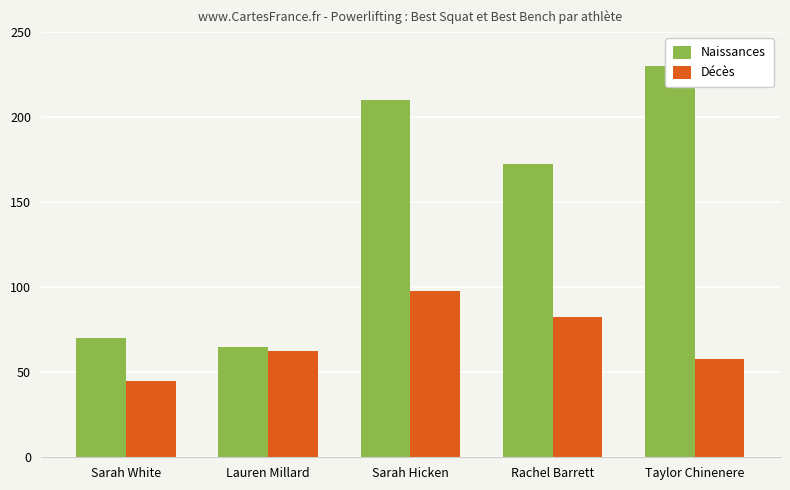

True or false: Naissances has a value of 17.7 at Sarah White.

False